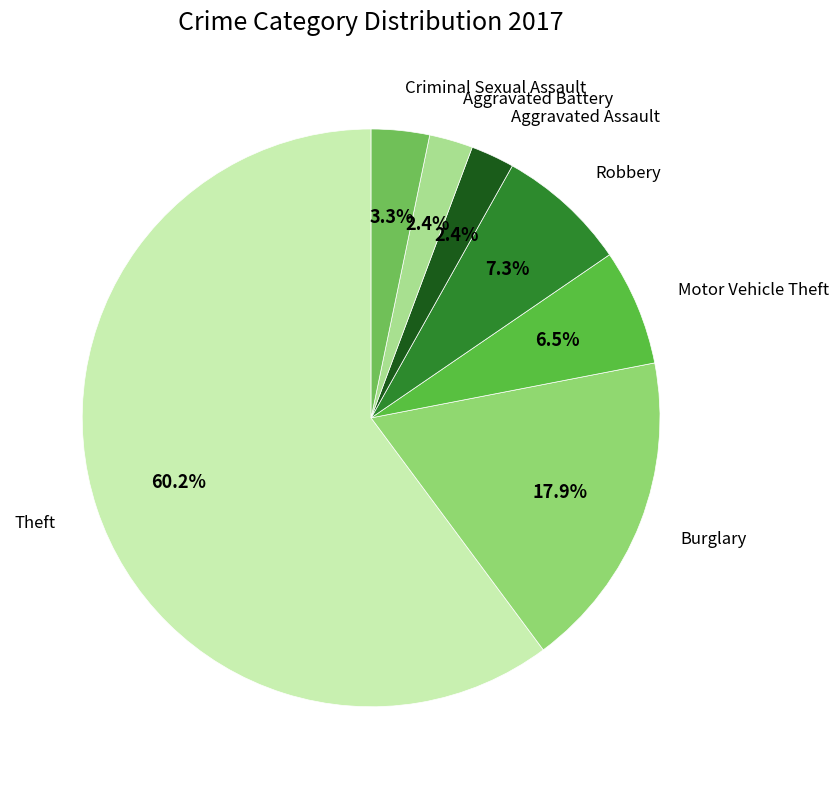

How many segments does this pie chart have?

7